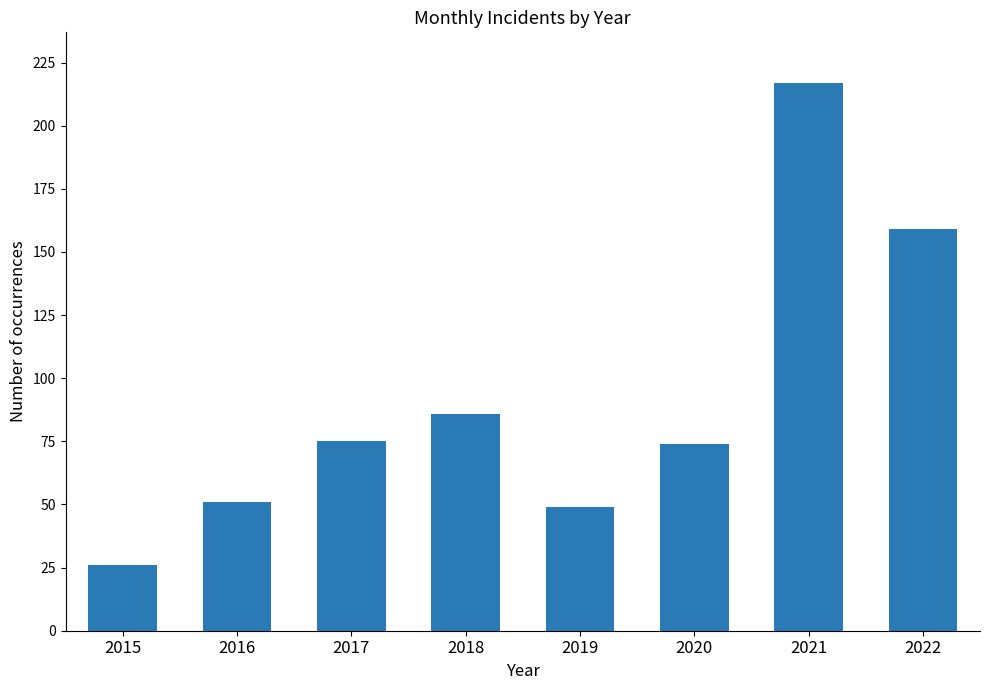

Are the bars horizontal?

No